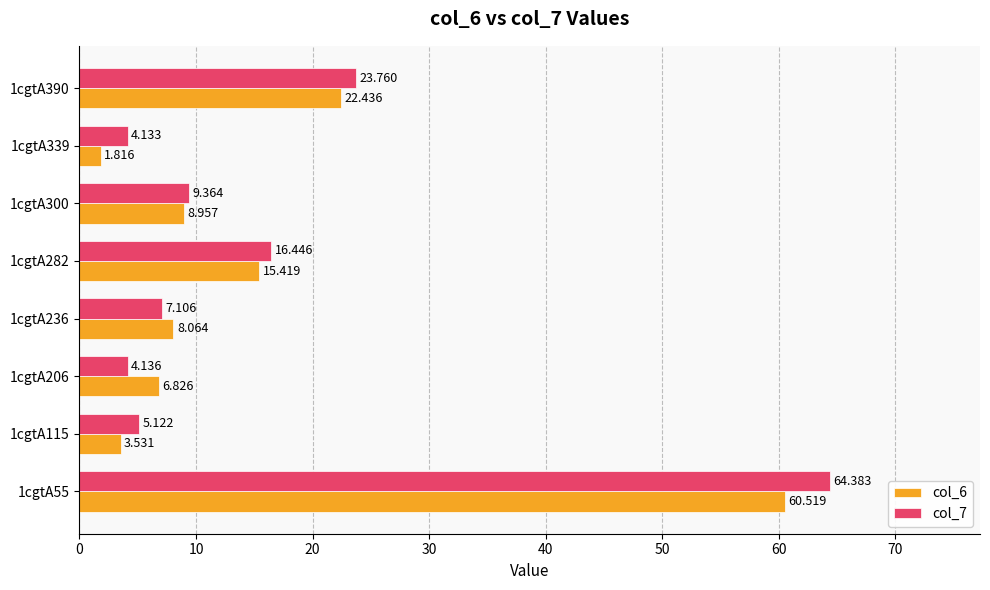

How many data points in col_7 are above 9?

4